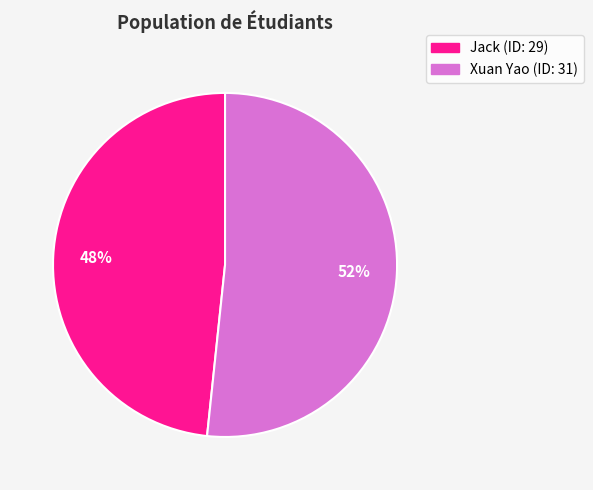

To the nearest percent, what is the average slice percentage?

50%